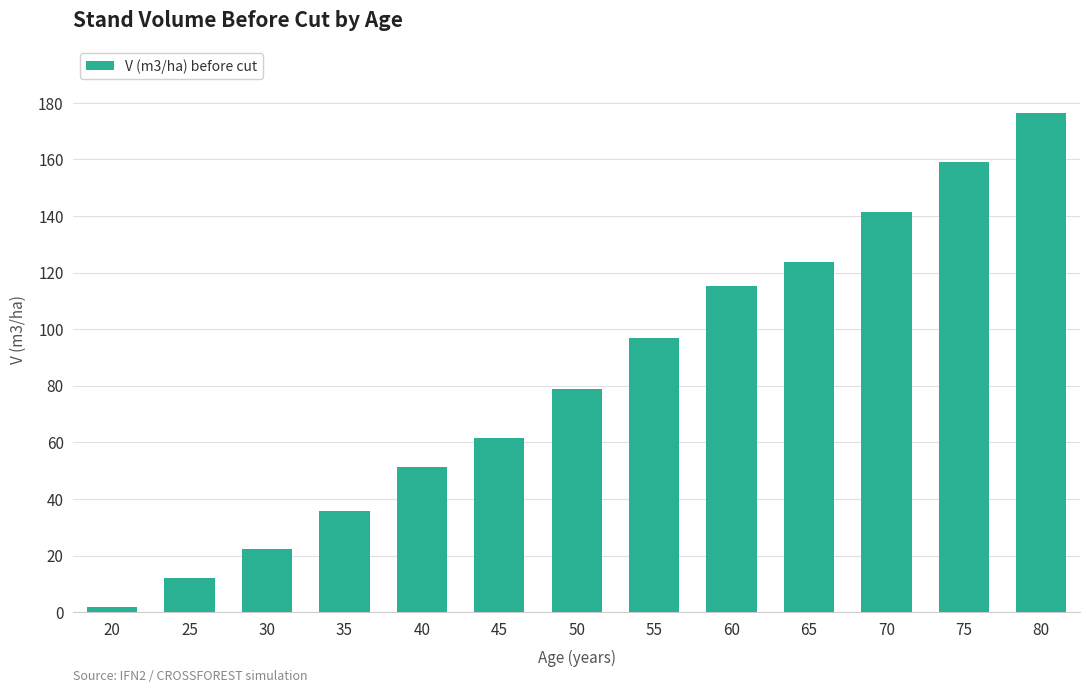

Rank the categories by value from highest to lowest.

80, 75, 70, 65, 60, 55, 50, 45, 40, 35, 30, 25, 20